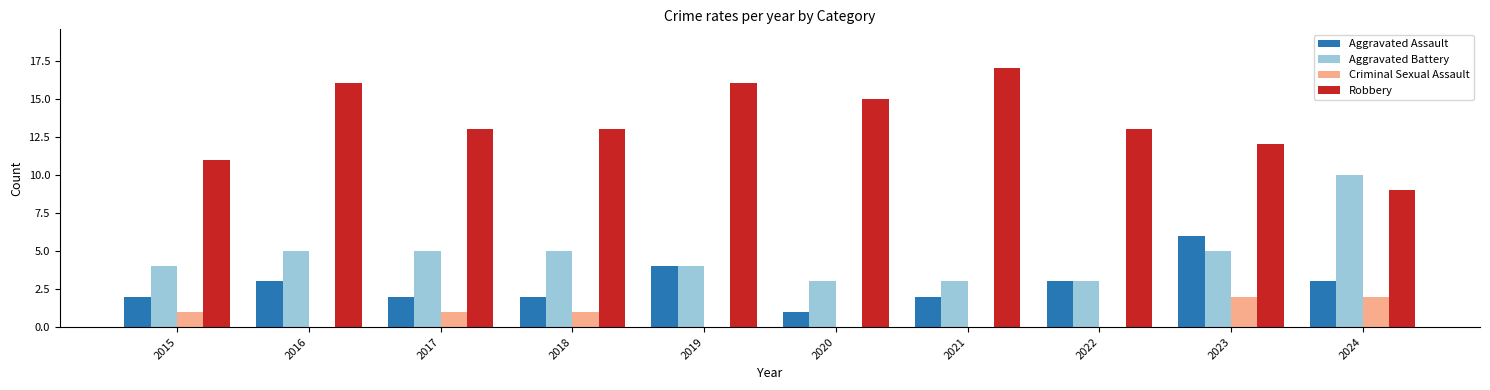

What is the total value across all series at 2022?

19